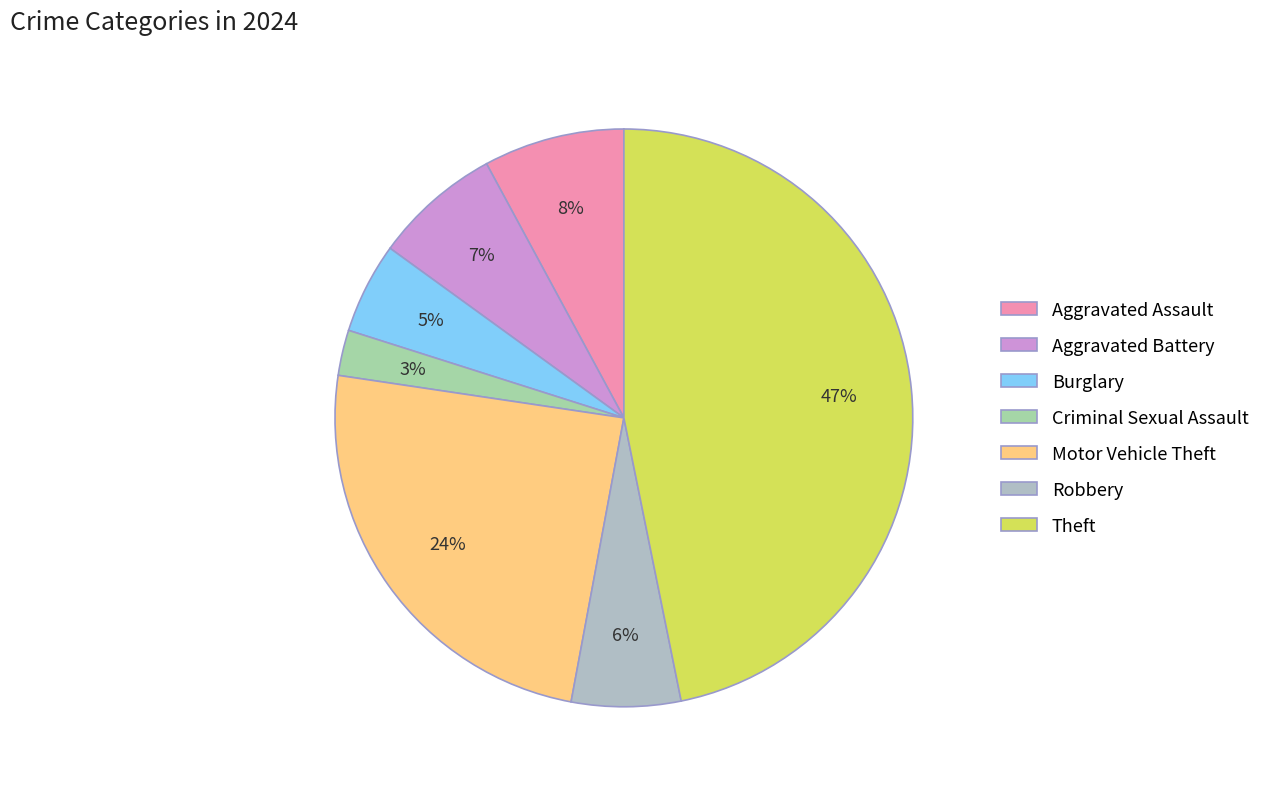

How many slices are in this pie chart?

7